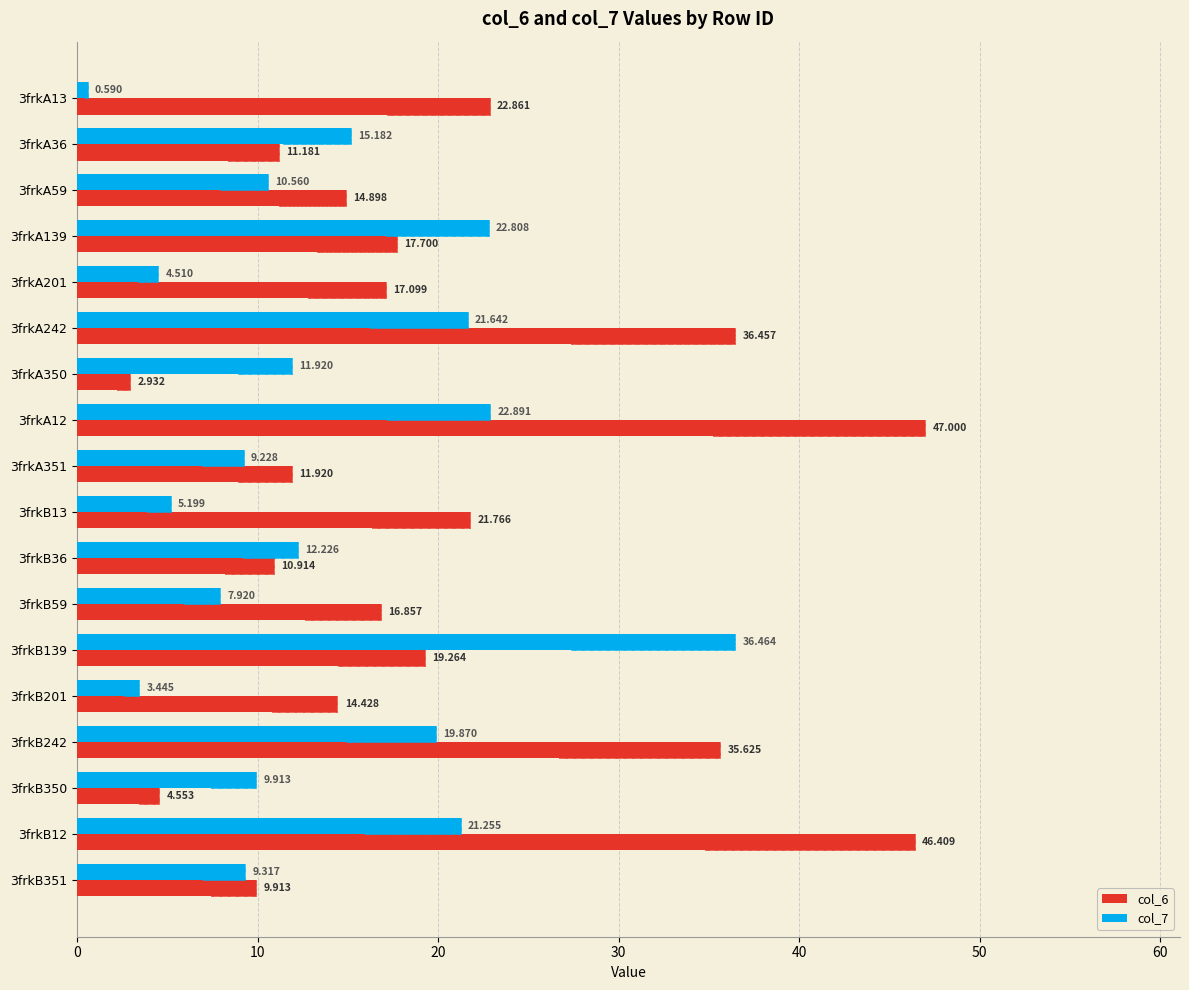

Does the chart contain stacked bars?

No